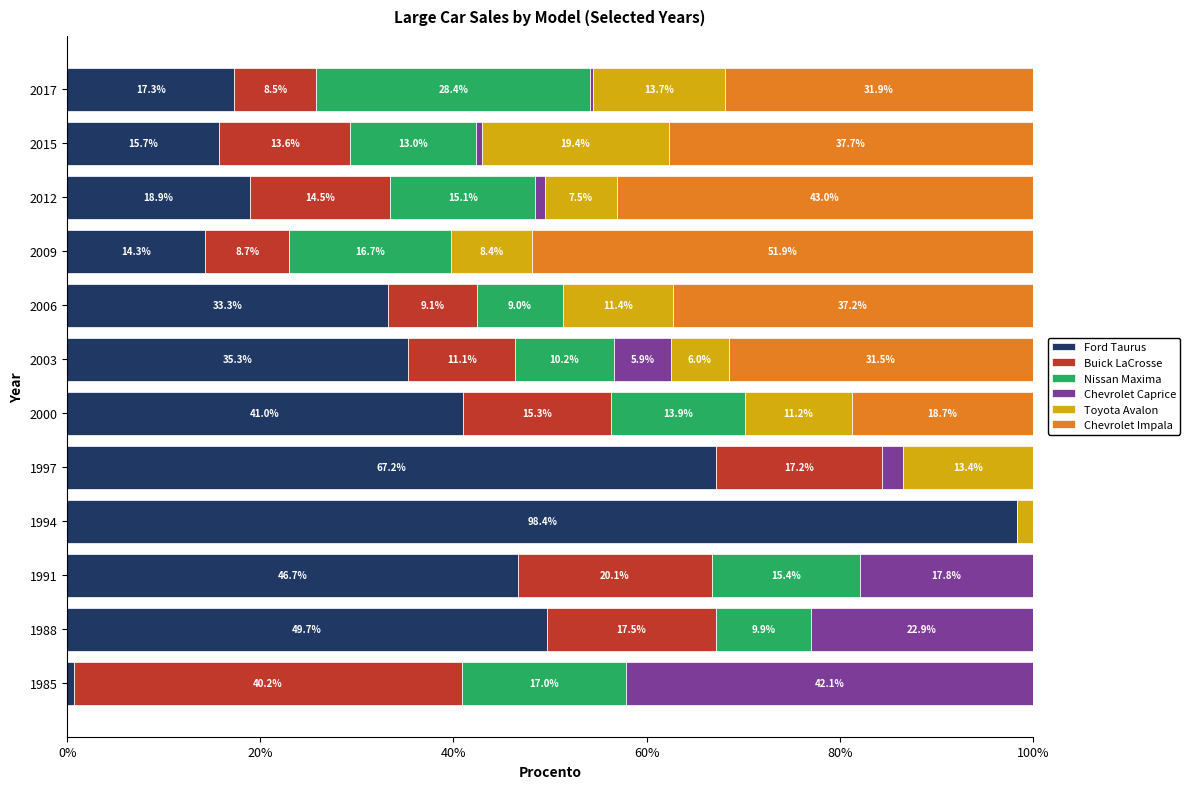

True or false: Ford Taurus has a value of 26.9 at 2015.

False